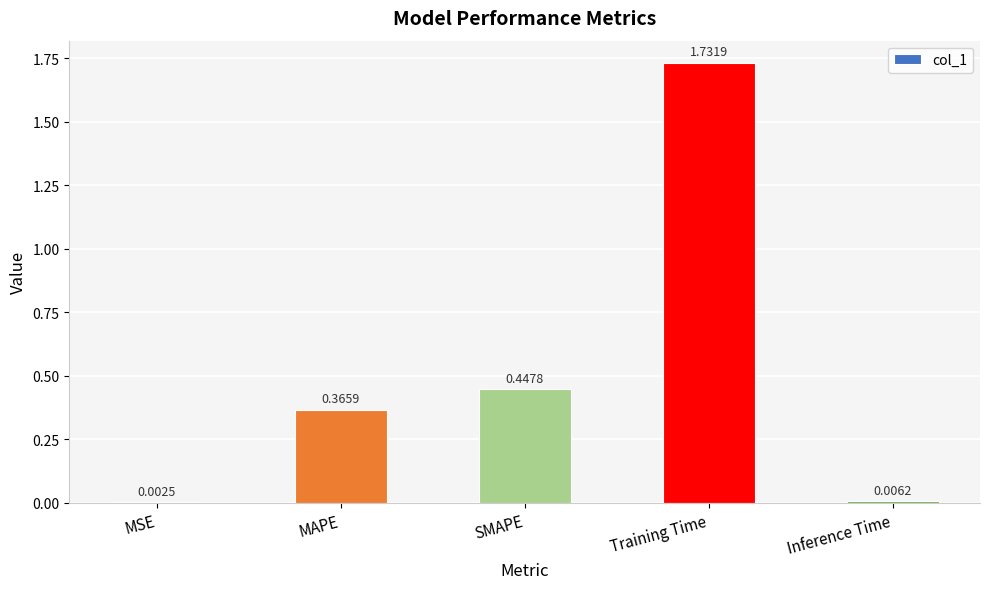

Which has a higher value, Inference Time or MSE?

Inference Time